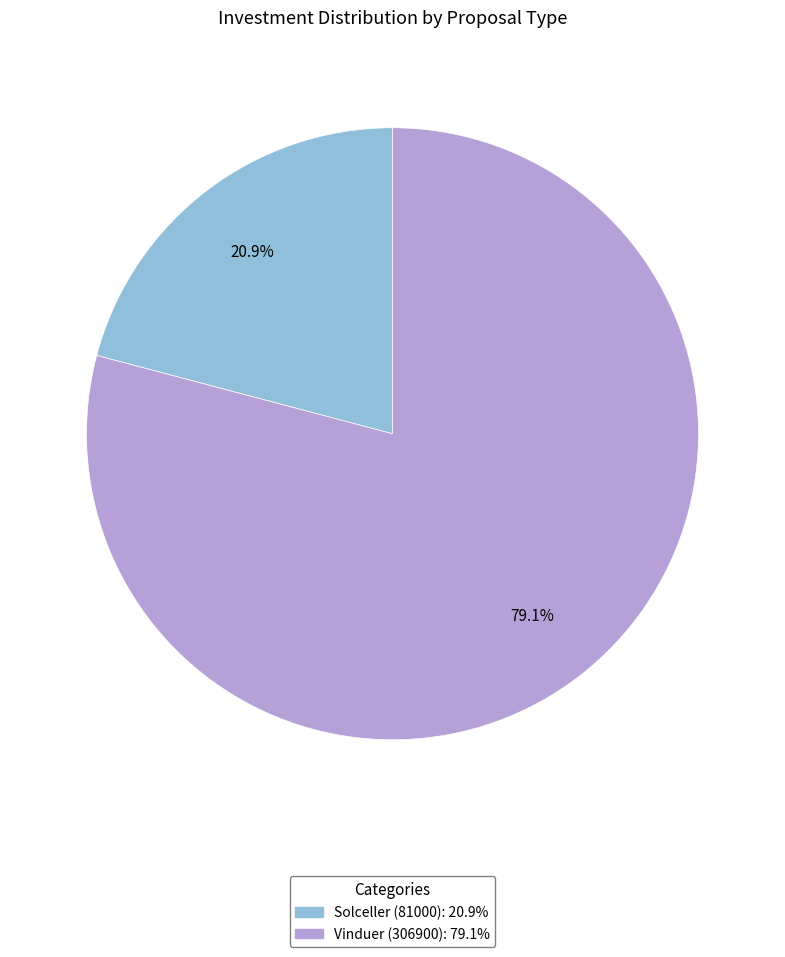

Does Vinduer (306900) account for over 50% of the chart?

Yes